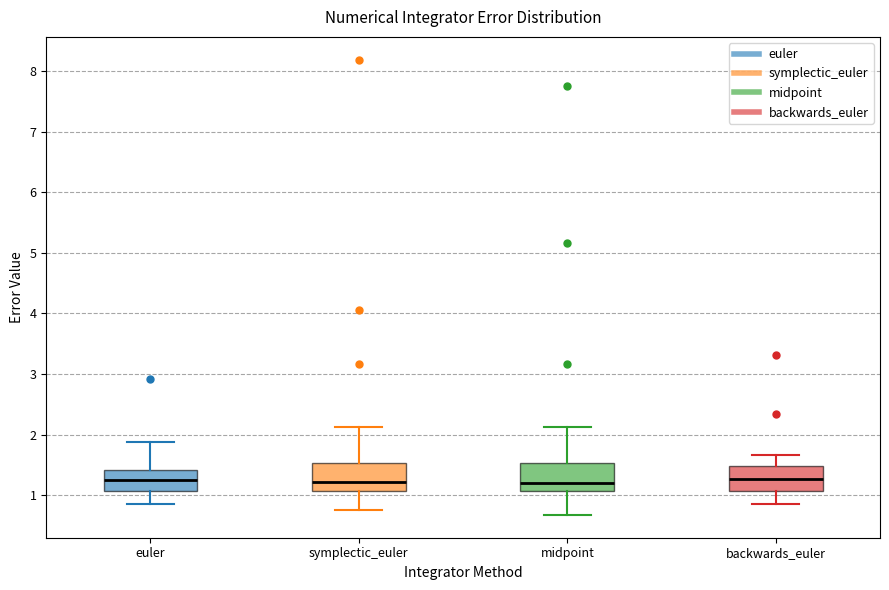

Where does the upper whisker of the box for symplectic_euler end on the y-axis? The values are not printed on the chart, so give them approximately, as read against the axis.

2.1